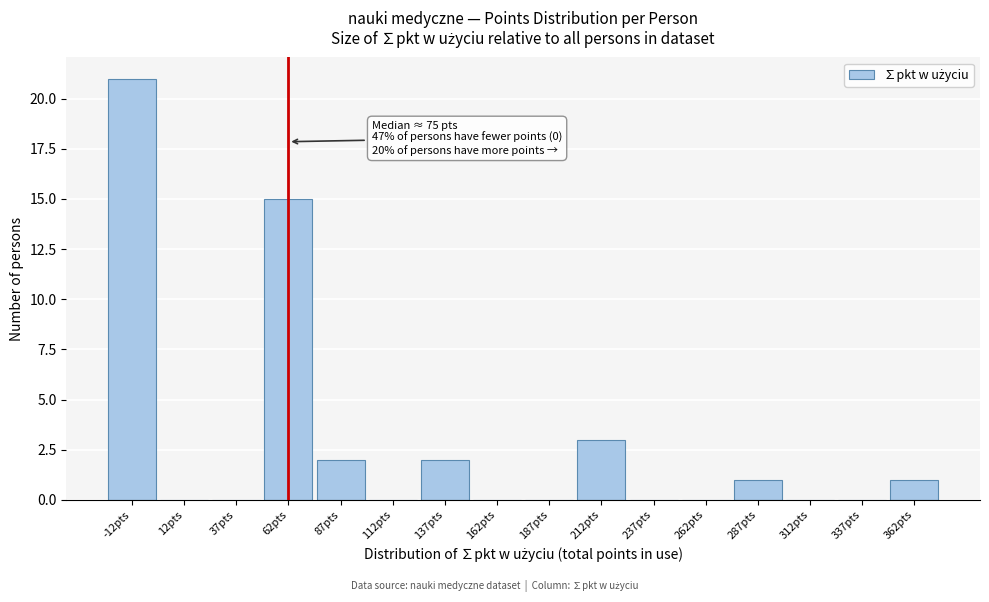

Reading left to right, list all the values displayed in this chart.

-12pts=21	12pts=0	37pts=0	62pts=15	87pts=2	112pts=0	137pts=2	162pts=0	187pts=0	212pts=3	237pts=0	262pts=0	287pts=1	312pts=0	337pts=0	362pts=1